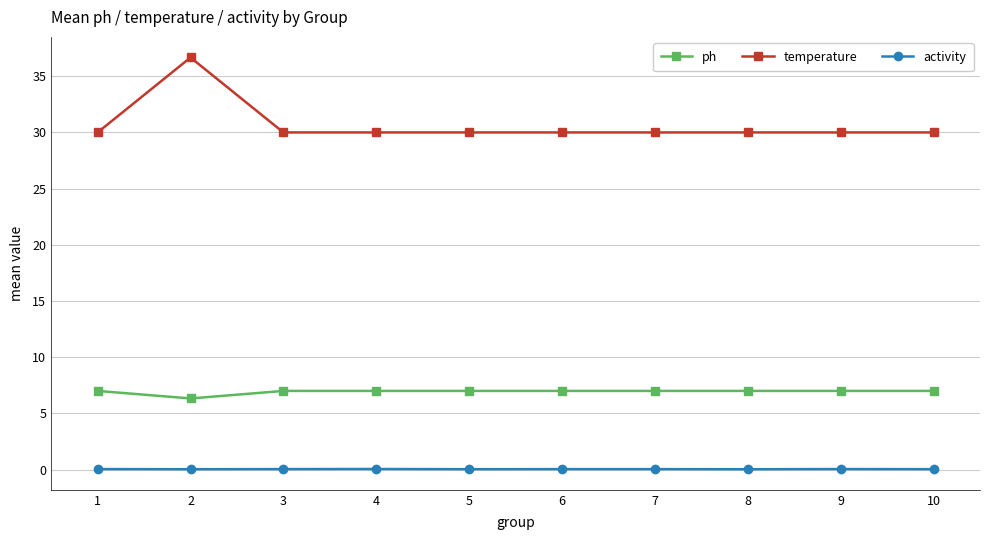

What is the difference between the highest and lowest values at 8?

30.0